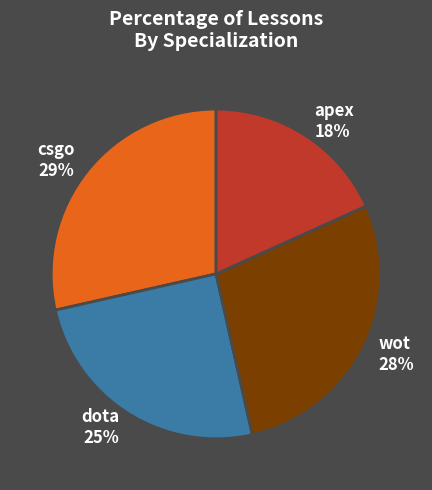

What is the smallest slice in the pie chart?

apex